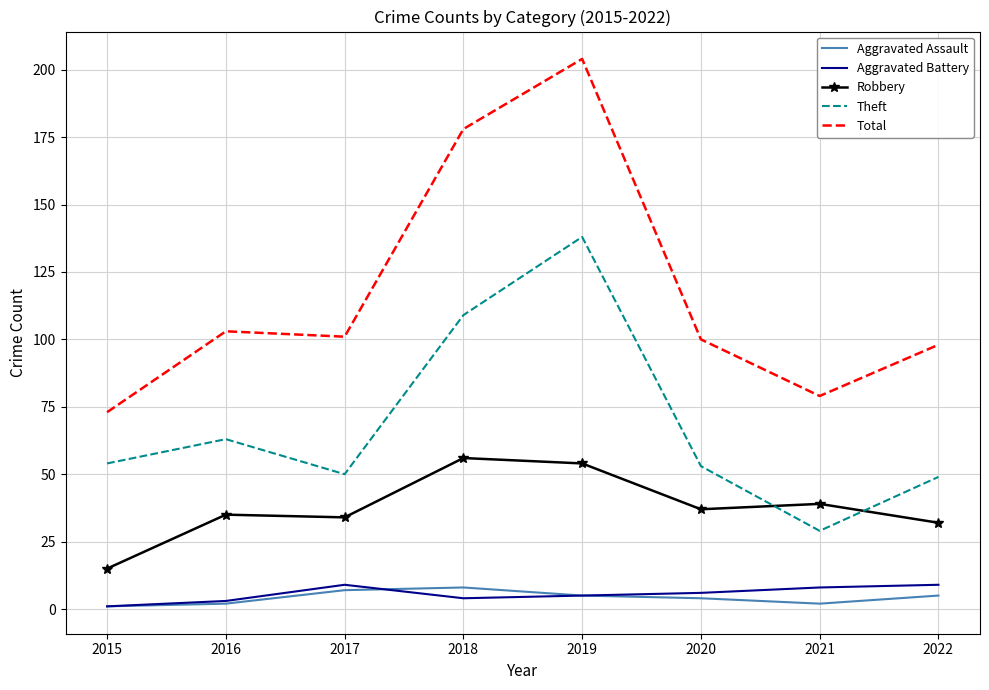

What is the total value across all series at 2019?

406